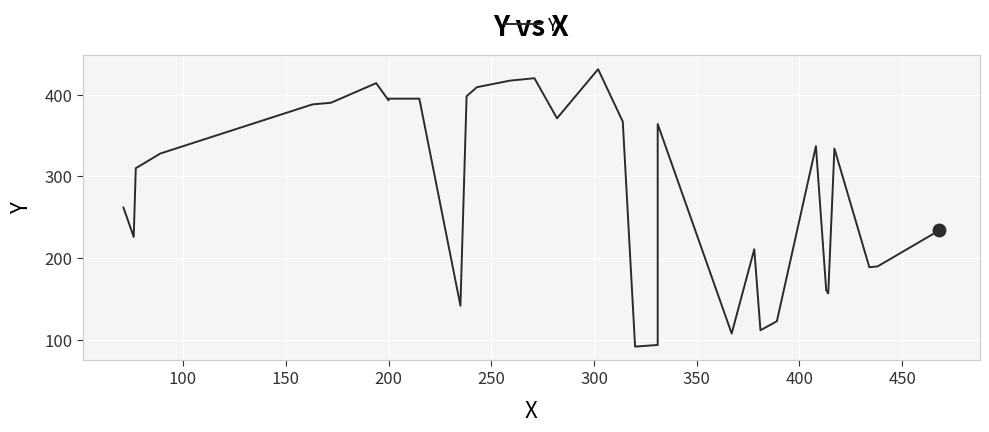

True or false: the data has more than 2 interior local peaks.

True